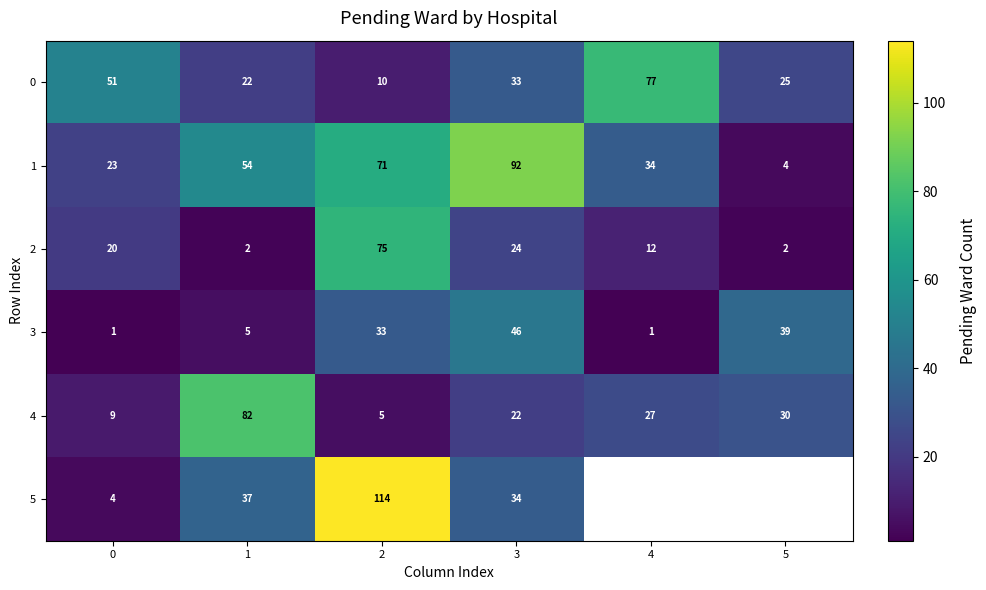

What is the average value of the 1 series?

46